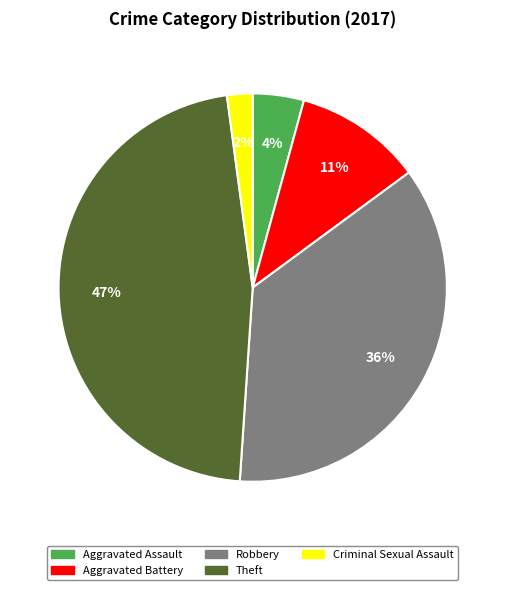

Which slice is the smallest?

Criminal Sexual Assault